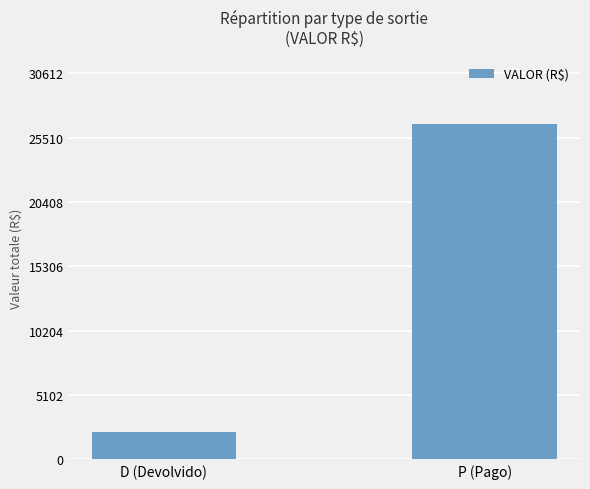

Reading right to left, what are all the values shown in this chart?

26620.0	2165.9